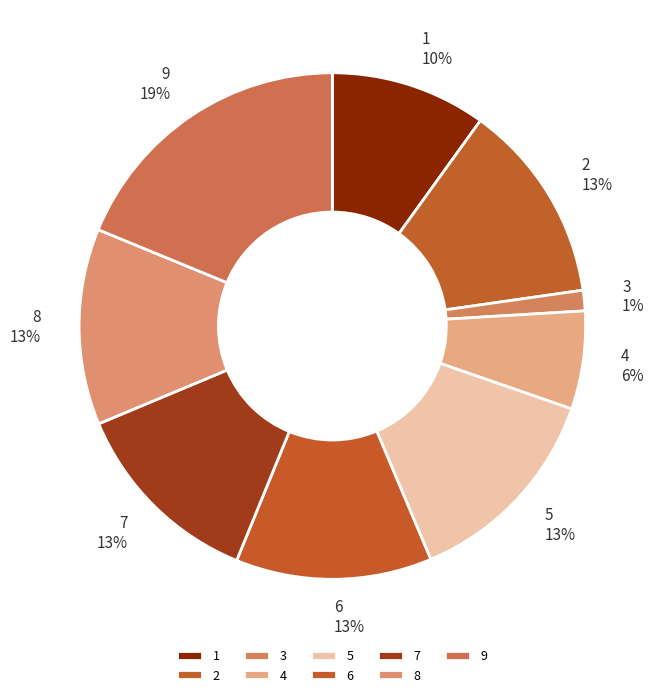

Which slice is the smallest?

3